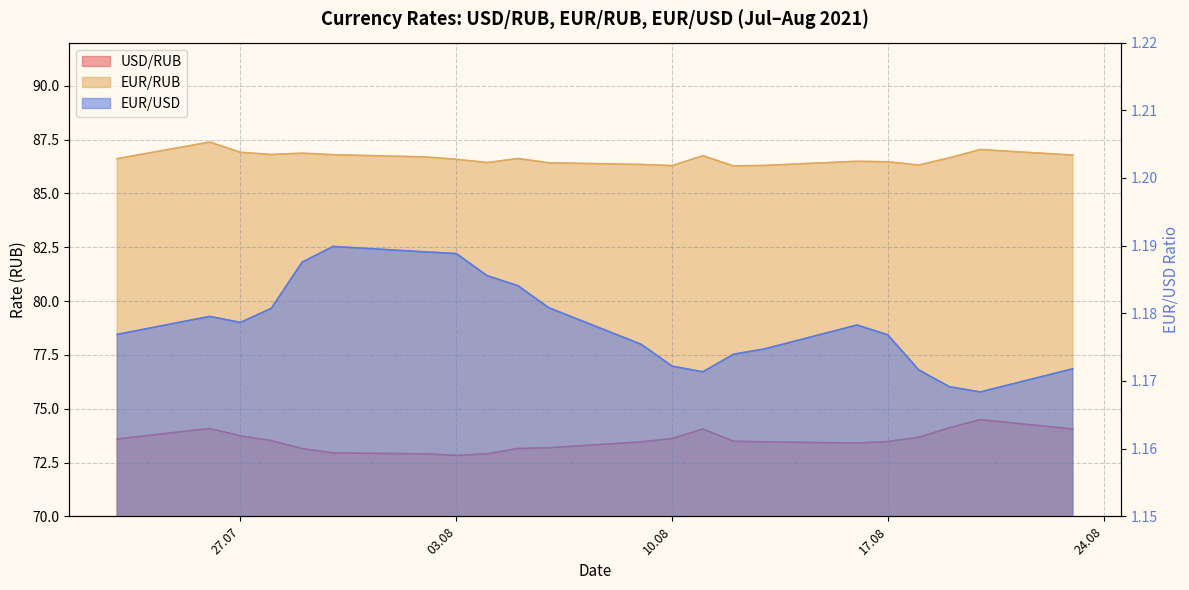

Where is USD/RUB nearest to the value 73?

30.07.2021